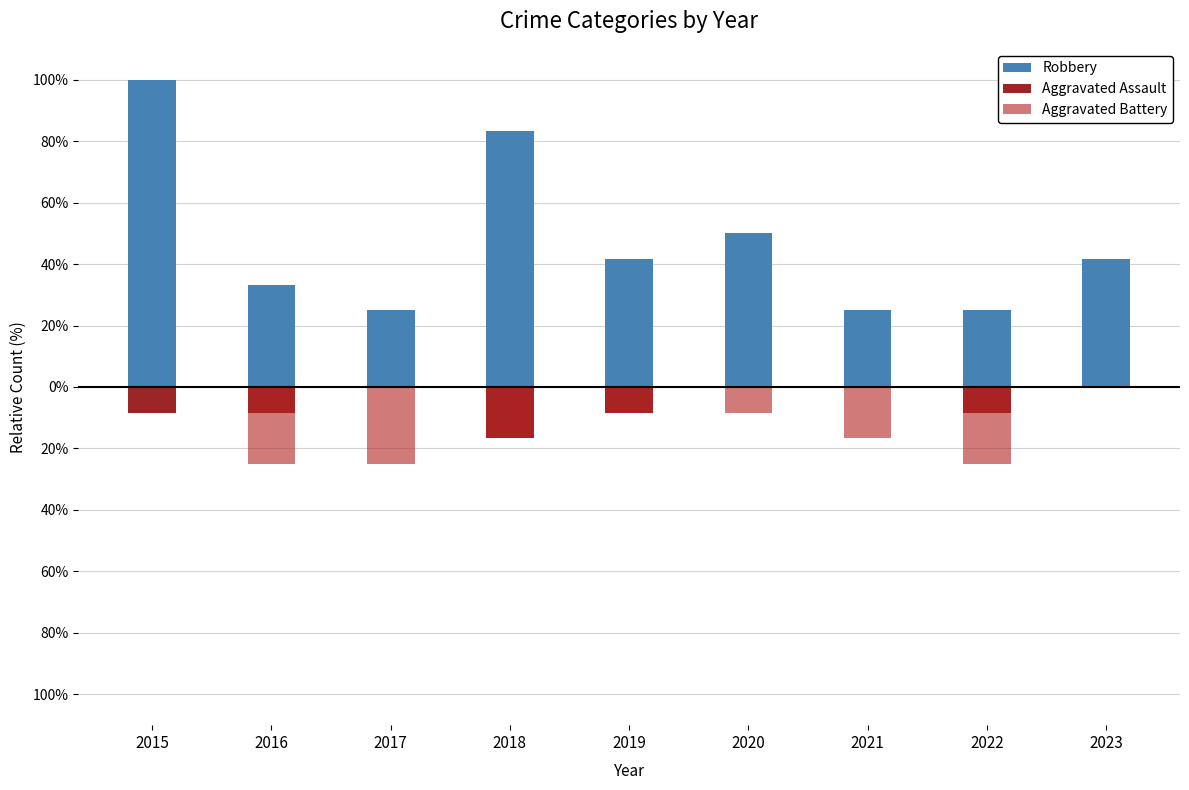

Is it true that Robbery equals 64.7 at 2019?

False